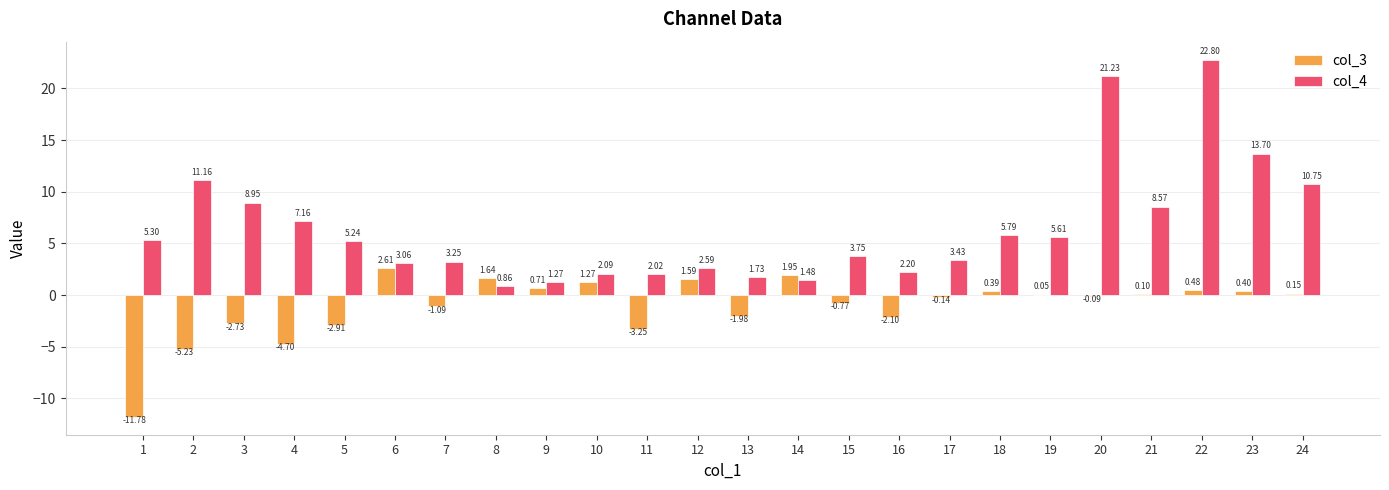

Is the value of col_3 at 14 greater than the value of col_4 at 2?

No